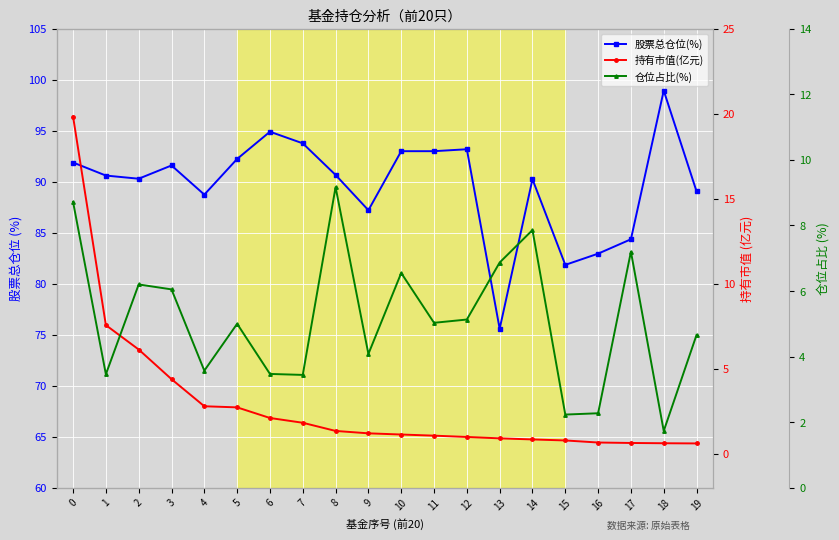

Between which two adjacent categories do 仓位占比(%) and 持有市值(亿元) first intersect?

1 and 2